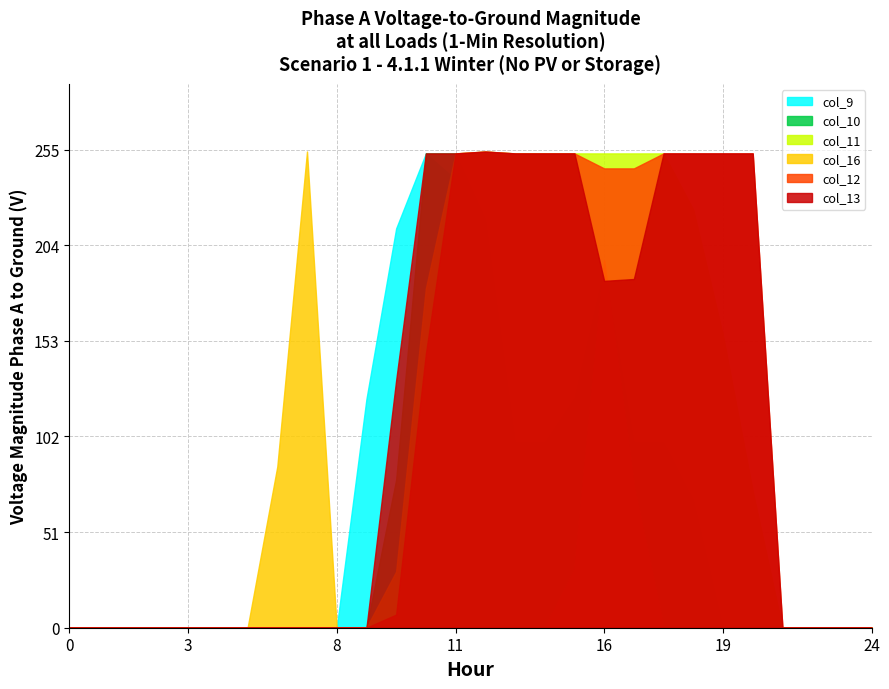

The col_13 series shows 253 at row_16. True or false?

True